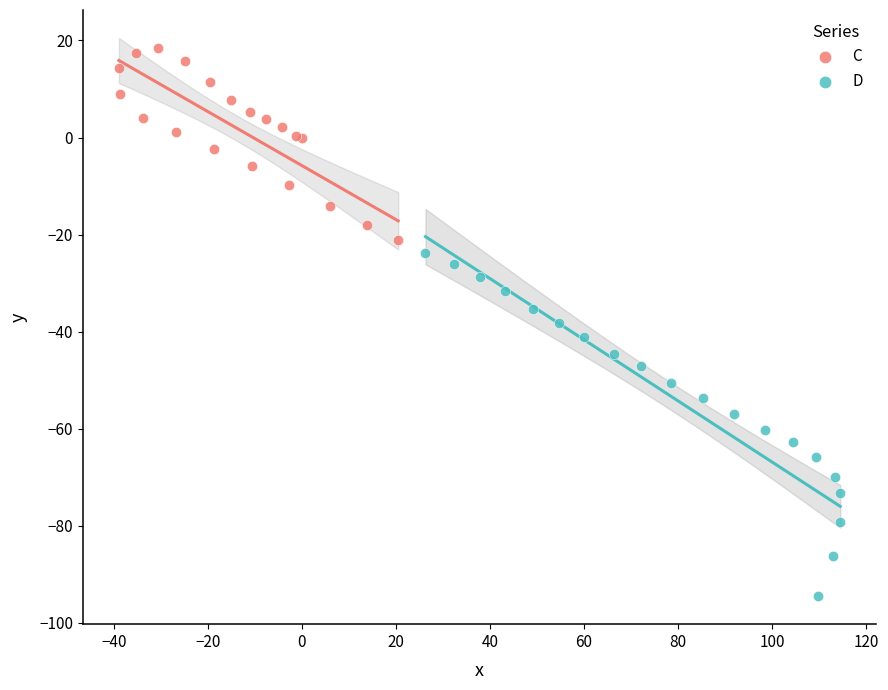

Which series contains the highest Y value?

C